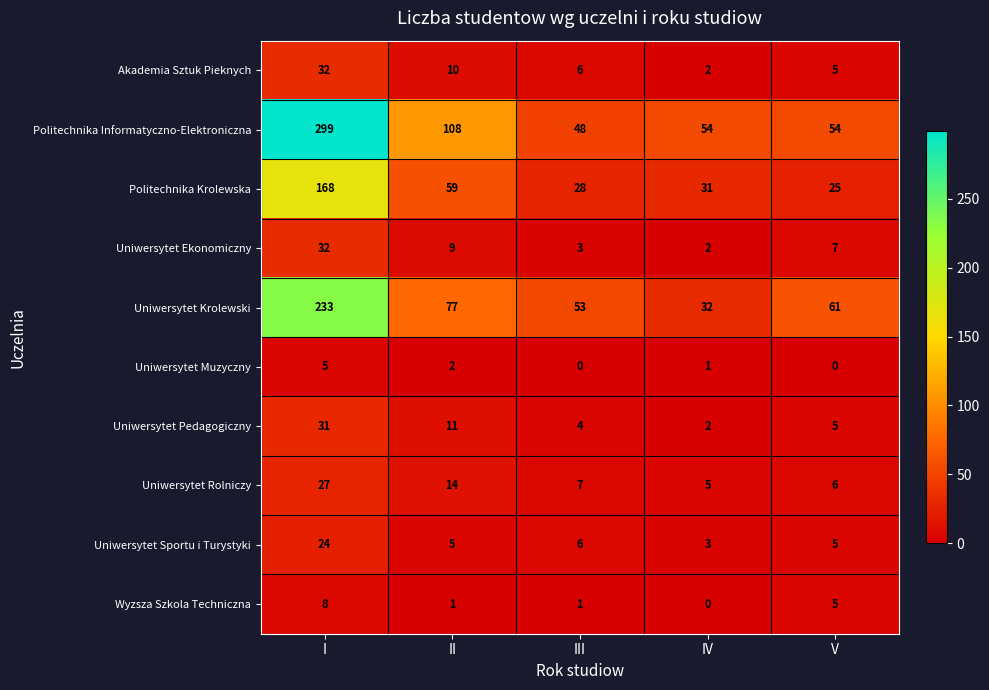

What is the difference between the maximum and minimum values in the Uniwersytet Krolewski series?

201